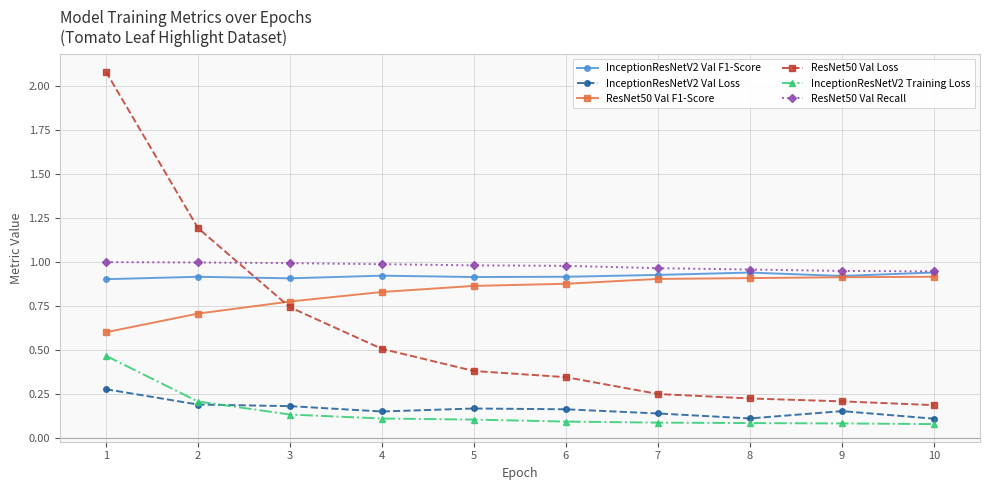

What is the maximum value shown in the chart?

2.1